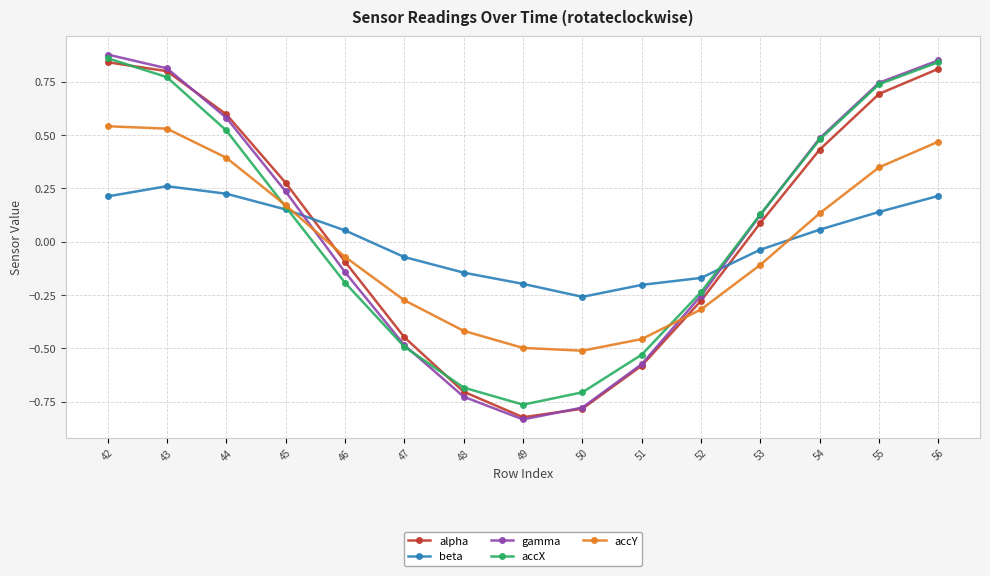

Is it true that accY equals 0.1 at 45?

False